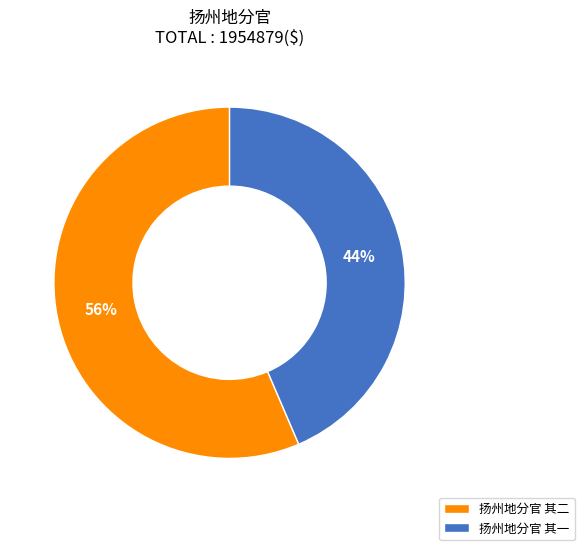

Which has a higher value, 扬州地分官 其二 or 扬州地分官 其一?

扬州地分官 其二